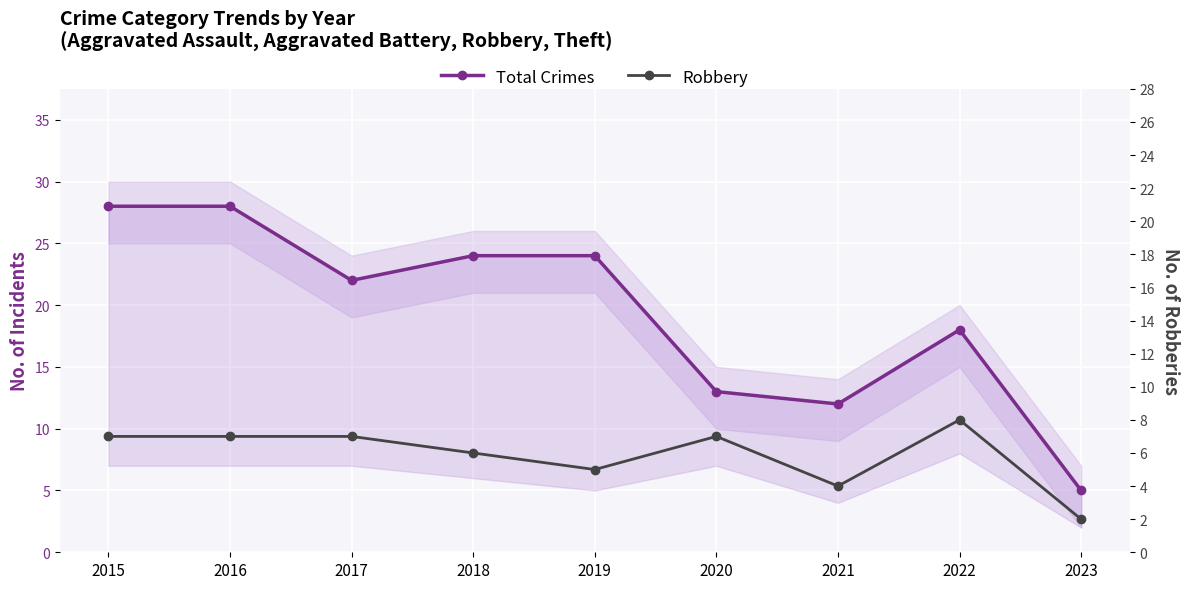

True or false: Total Crimes and Robbery cross at least once.

False